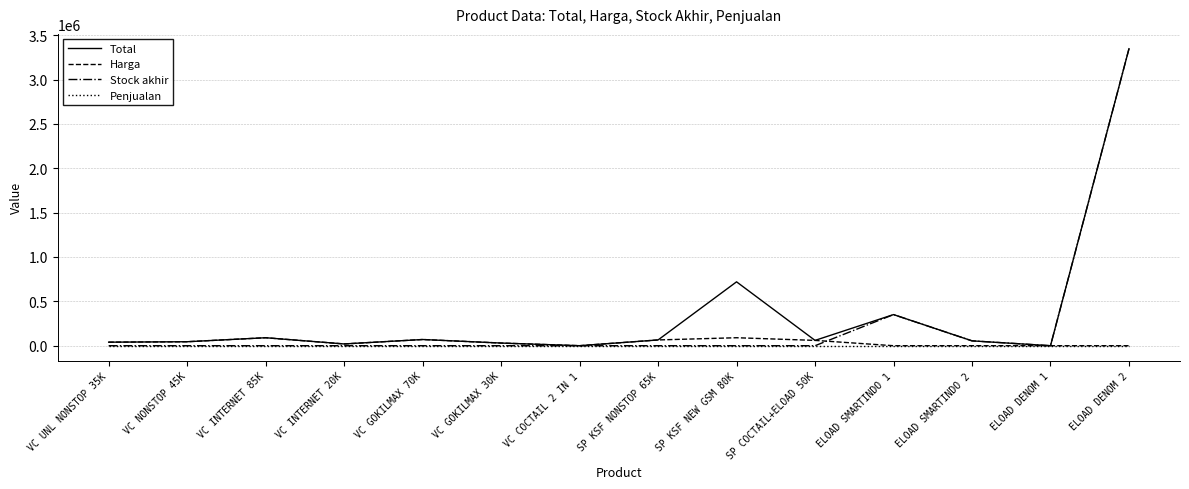

Which label corresponds to the largest value in the chart?

ELOAD DENOM 2